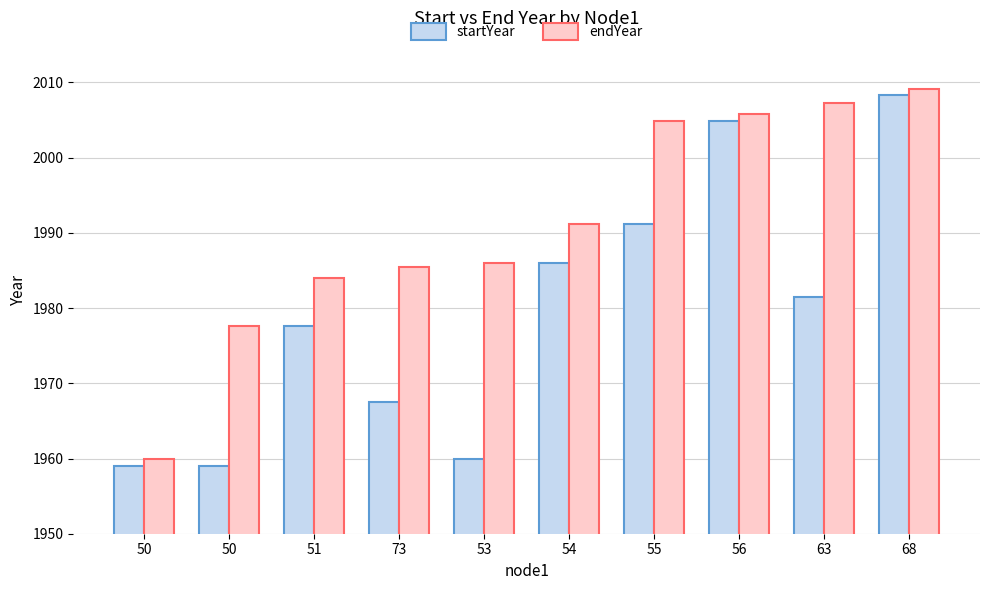

Rank the categories by startYear value from lowest to highest.

50, 50, 53, 73, 51, 63, 54, 55, 56, 68